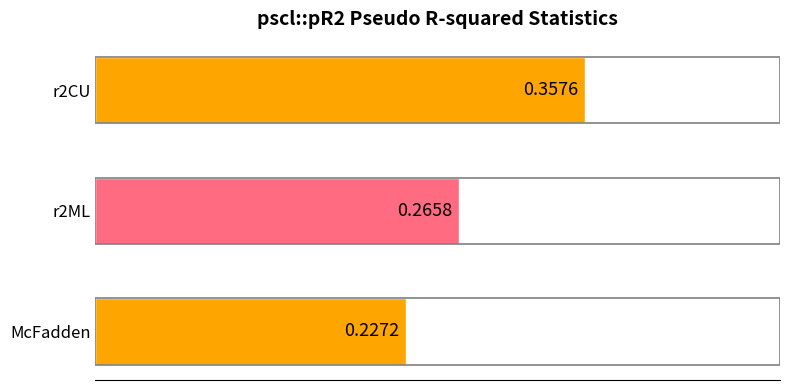

What is the difference between the maximum and minimum values?

0.1